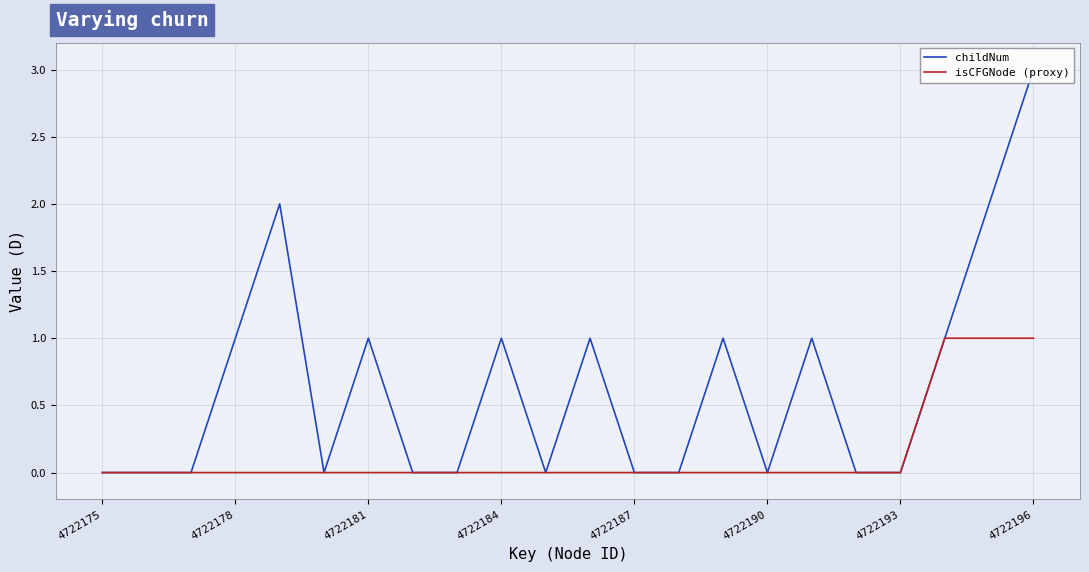

Which series has the largest total across all categories?

childNum